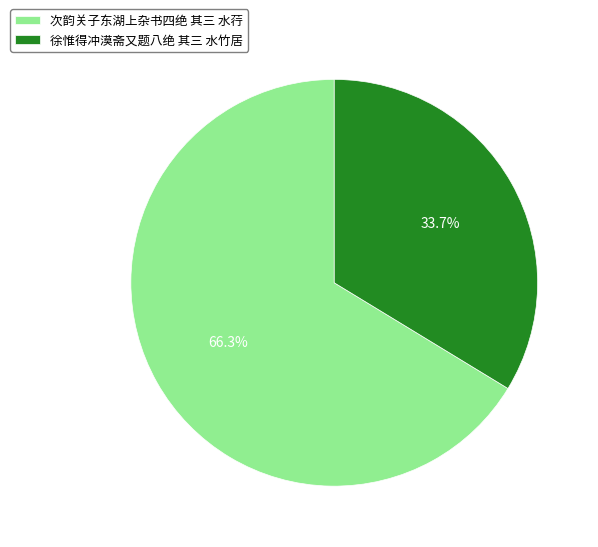

Rank the categories by value from lowest to highest.

徐惟得冲漠斋又题八绝 其三 水竹居, 次韵关子东湖上杂书四绝 其三 水荇